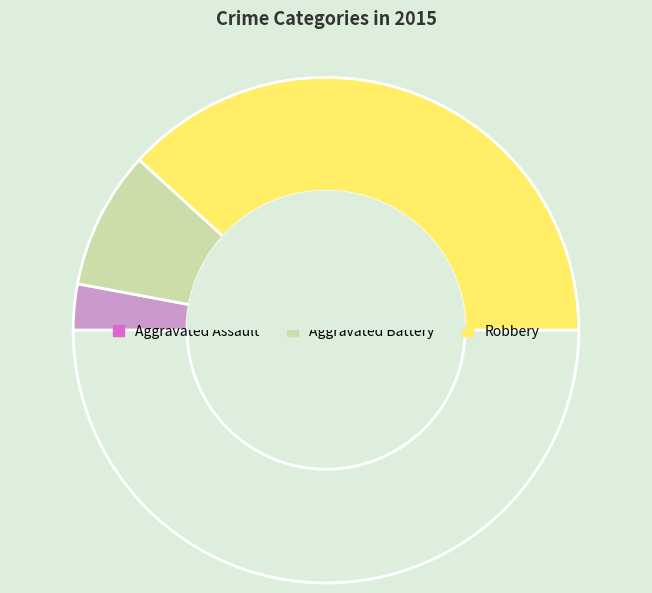

What is the smallest slice in the pie chart?

Aggravated Assault